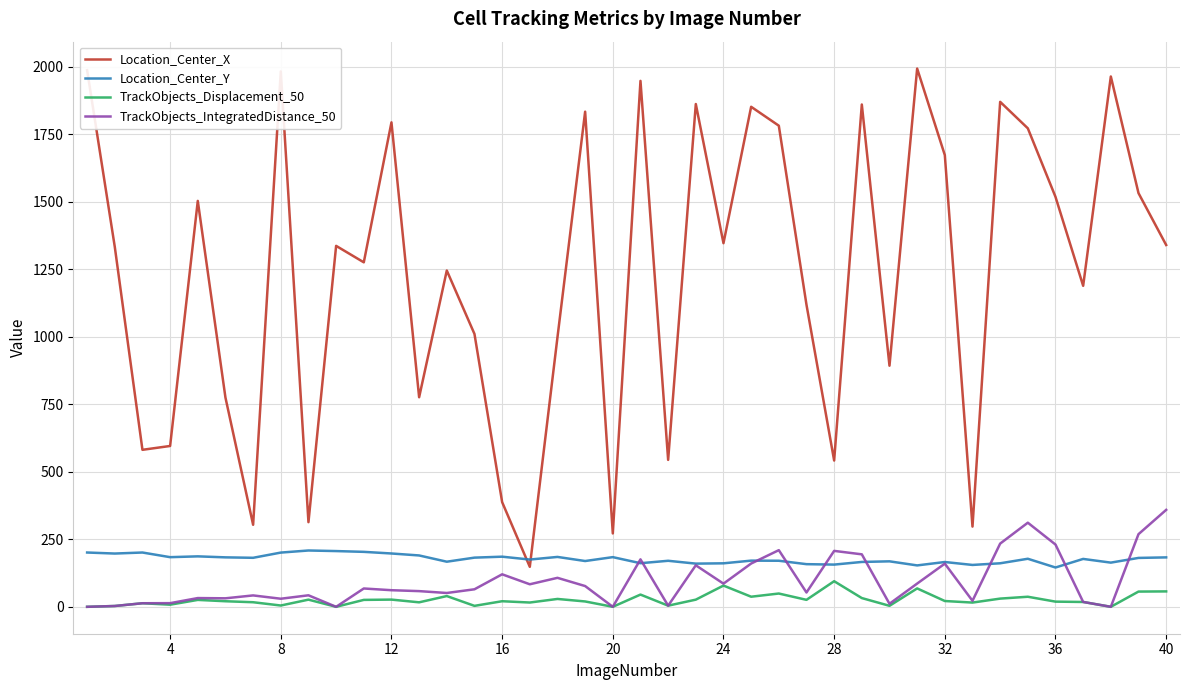

True or false: Location_Center_Y and TrackObjects_Displacement_50 intersect in this chart.

False